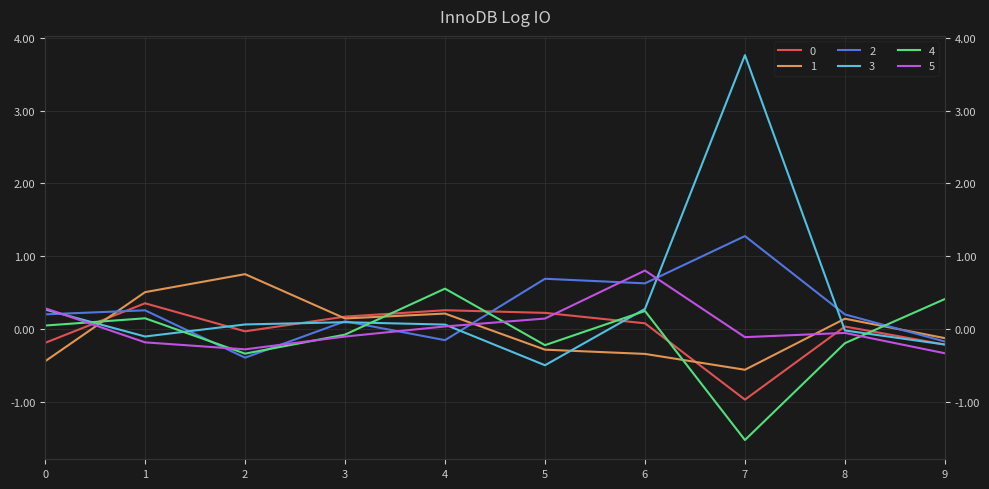

What is the difference between the 4 values at 0 and 5?

0.3